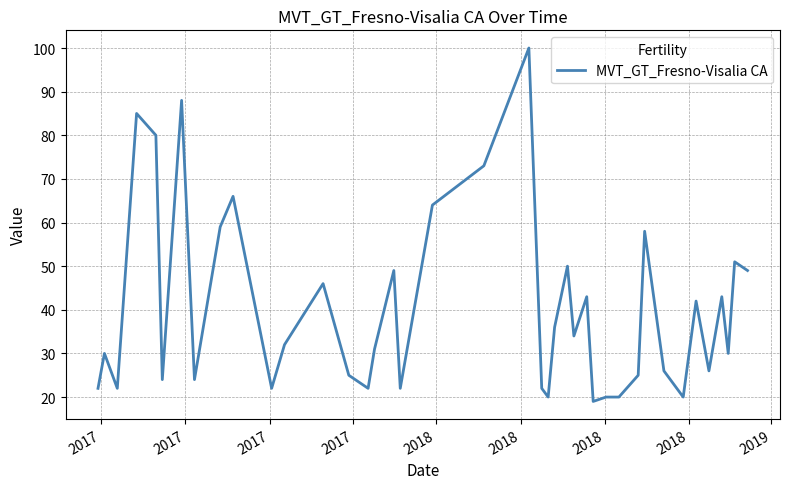

What is the greatest value displayed?

100